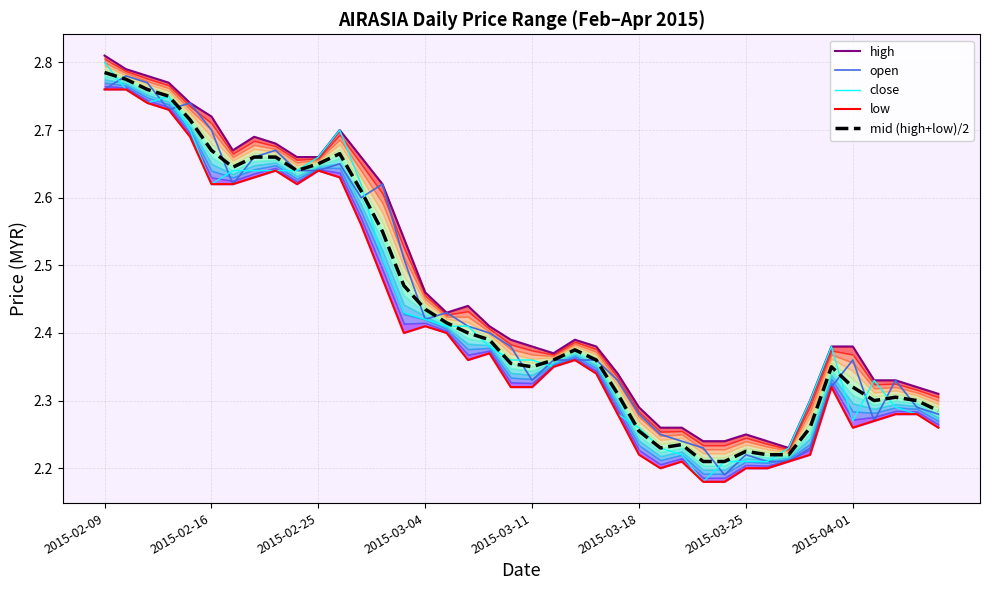

The open series shows 2.7 at 2015-02-16. True or false?

True